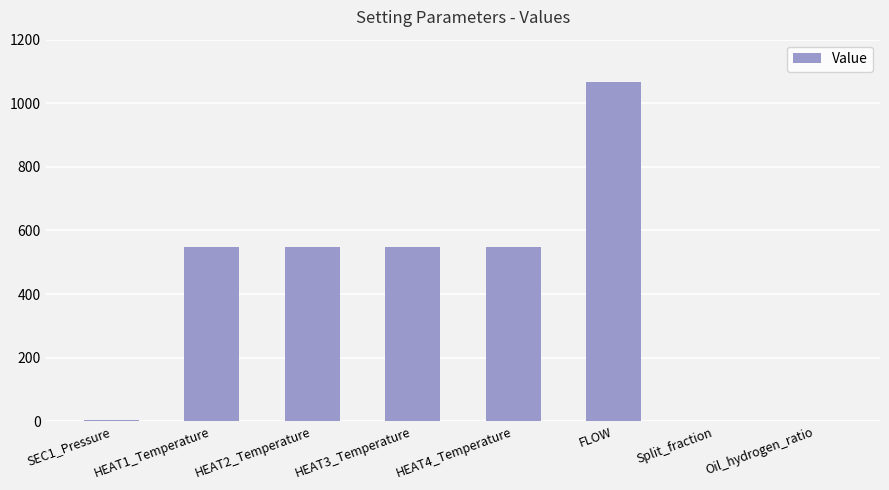

What is the average value?

408.2